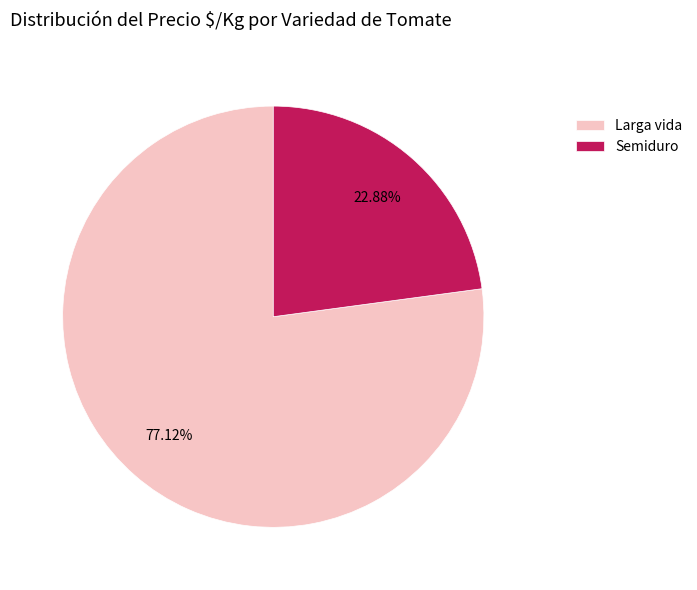

Does any single category account for the majority?

Yes